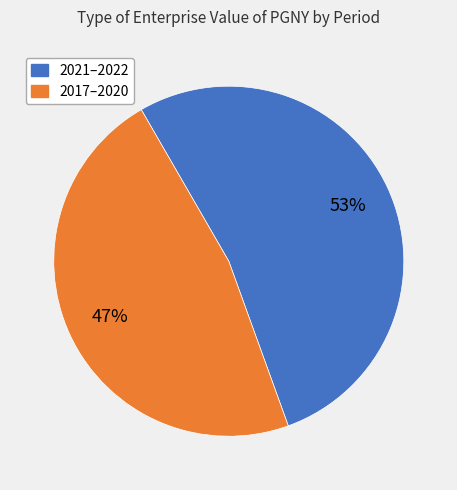

To the nearest percent, what is the average slice percentage?

50%